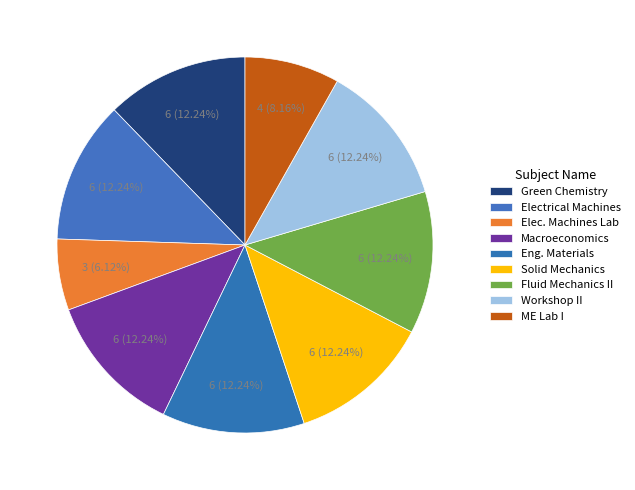

How many segments does this pie chart have?

9